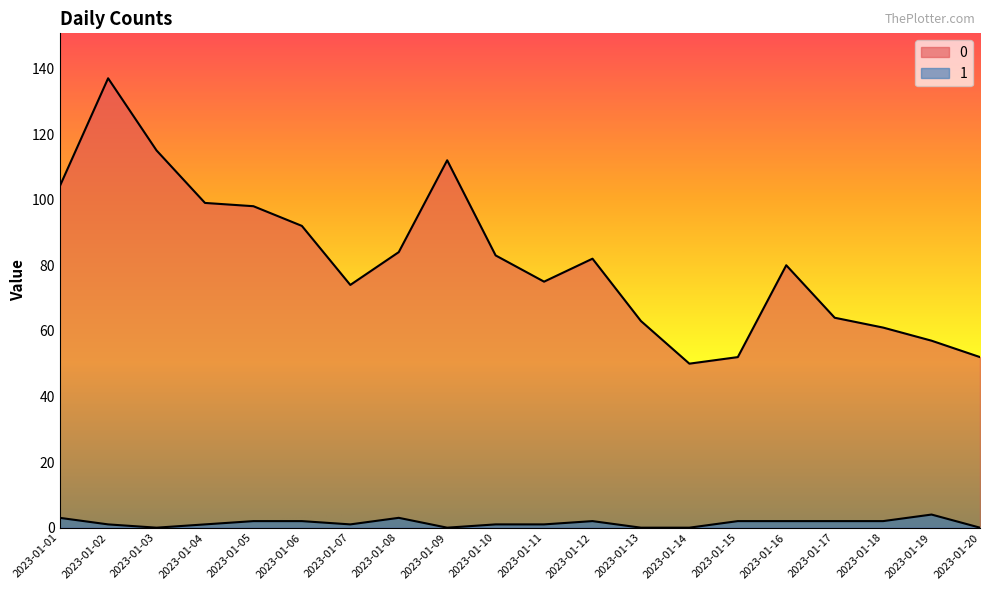

At which category does 0 reach its first local valley?

2023-01-07